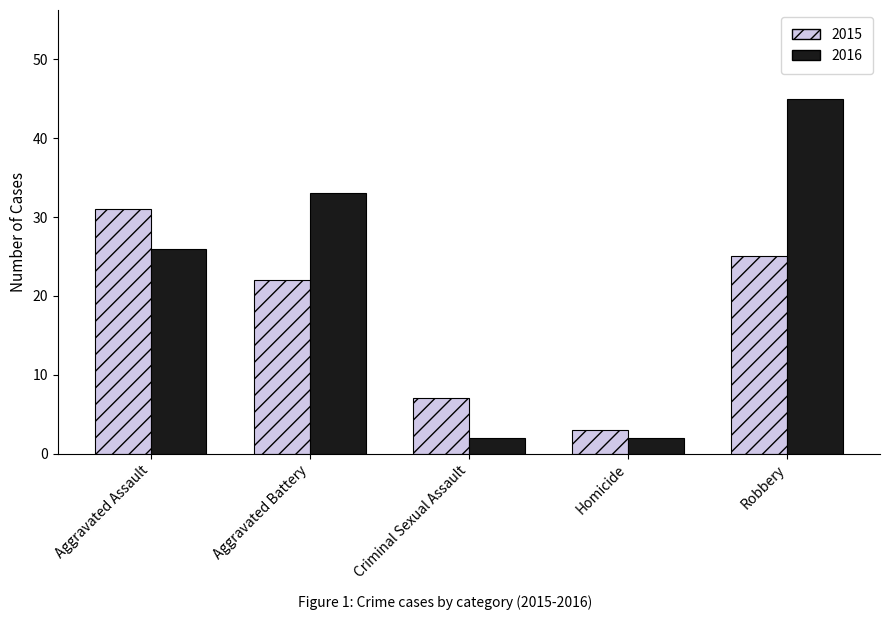

At Aggravated Assault, list the series in order from largest to smallest.

2015, 2016